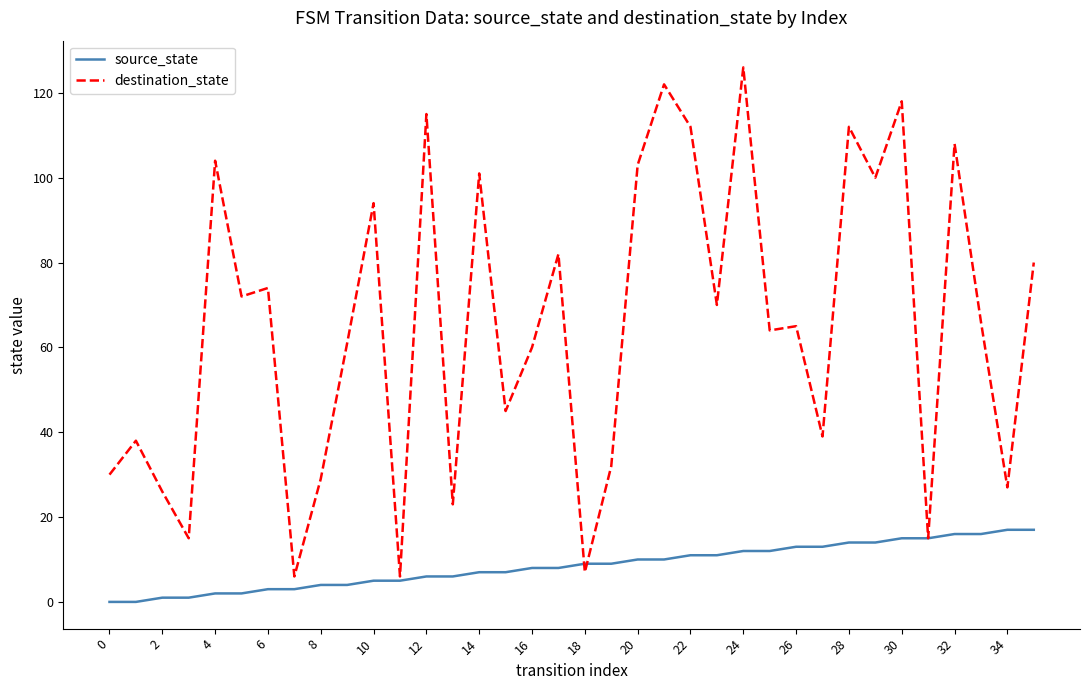

Which series has the widest spread of values?

destination_state